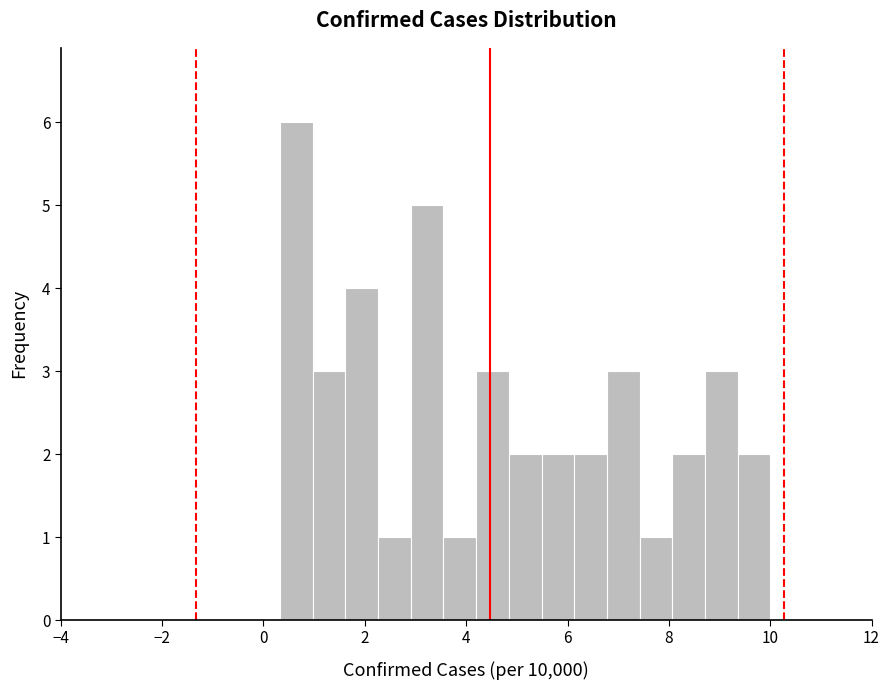

Around what value on the x-axis is the tallest bar? Give the approximate position of its centre, as read against the axis.

0.6